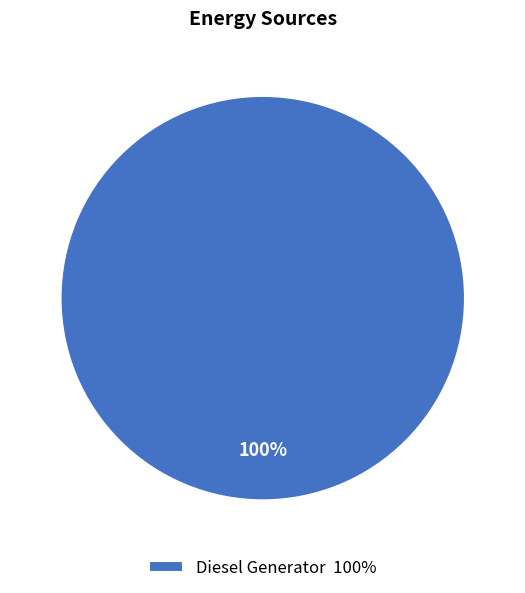

Is there a majority slice in this chart?

Yes